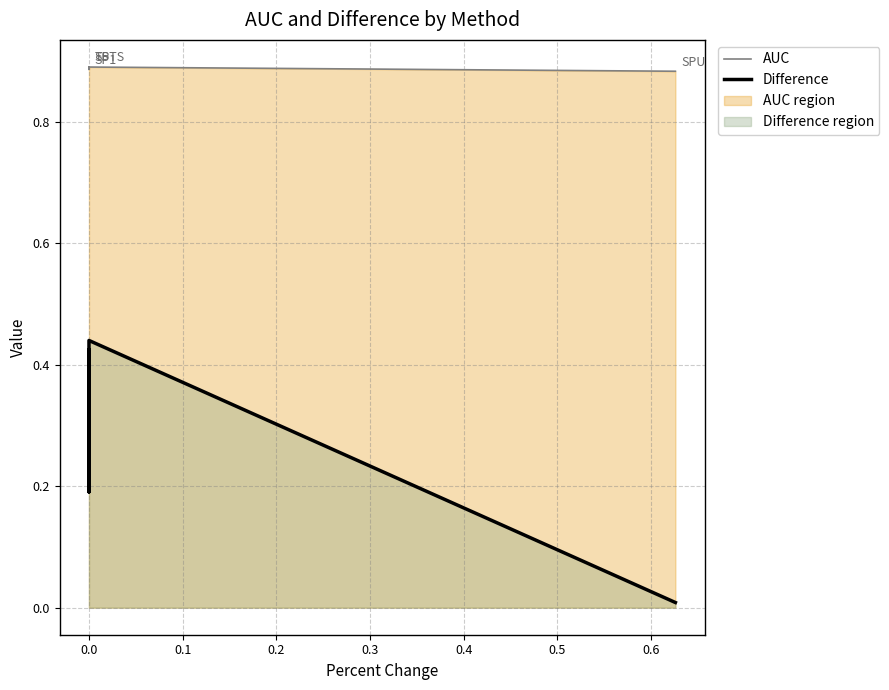

Rank the series by their average value, from highest to lowest.

AUC, Difference